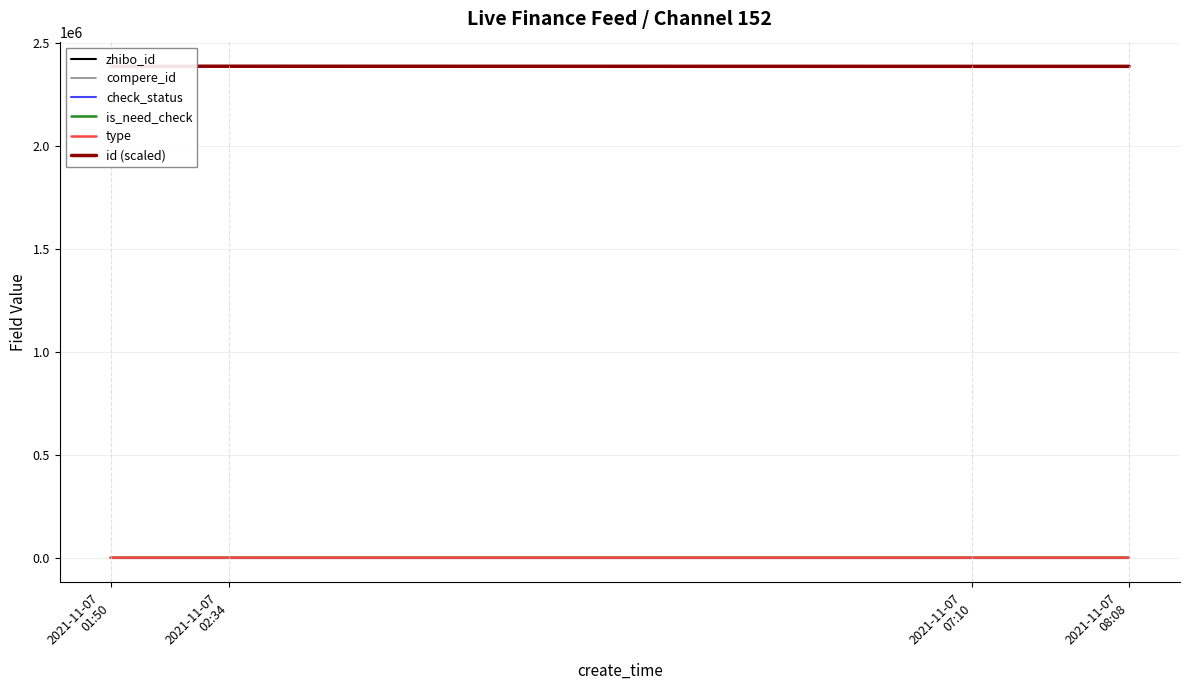

Count the number of categories in the chart.

4